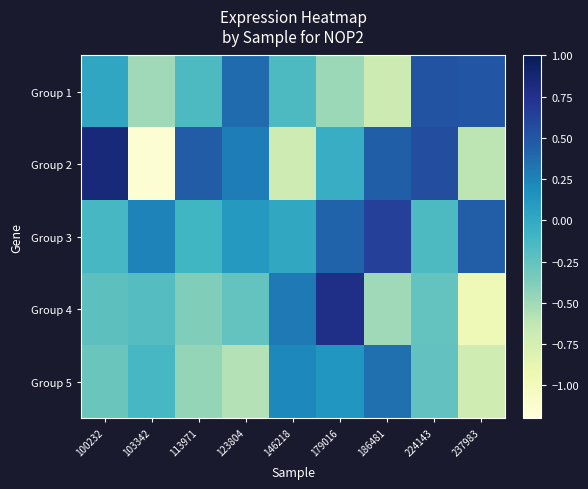

At 237983, list the series in order from smallest to largest.

Group 4, Group 5, Group 2, Group 3, Group 1